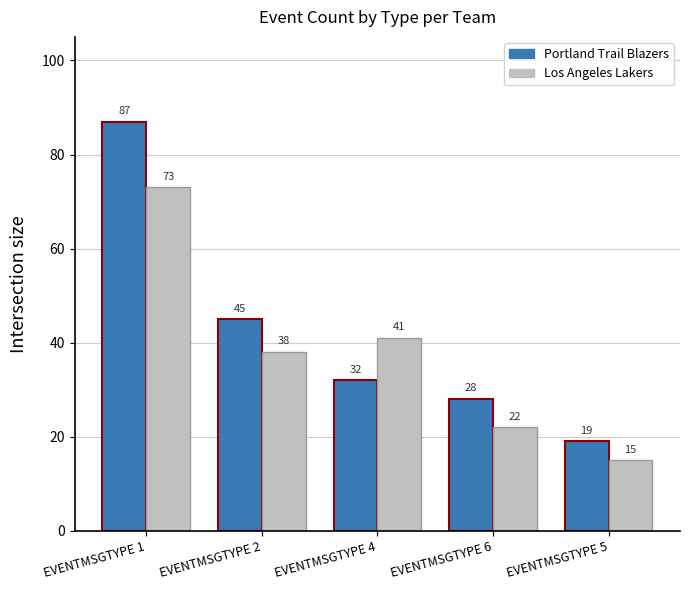

Which category has the lowest value across all series?

EVENTMSGTYPE 5